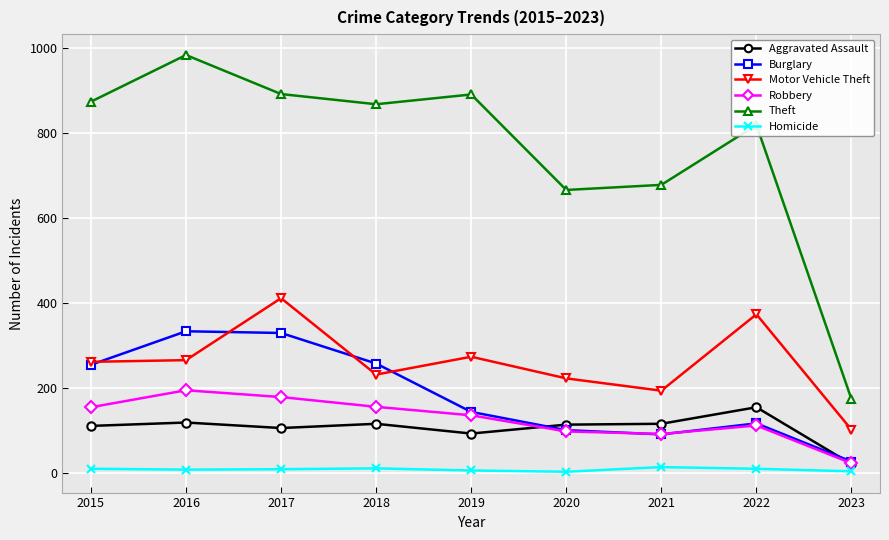

At which label does Robbery reach its minimum?

2023